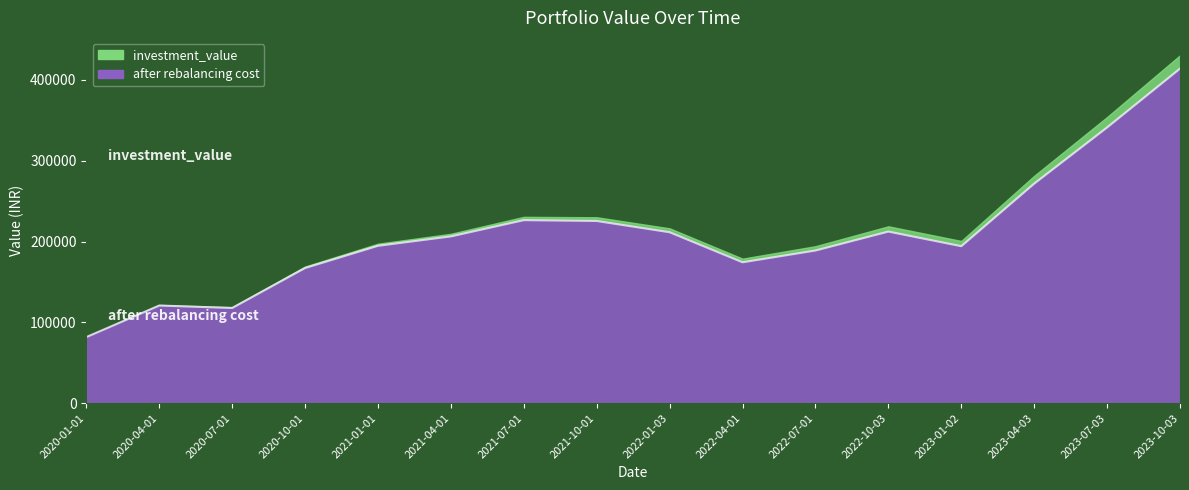

What position from the right is 2022-04-01?

7